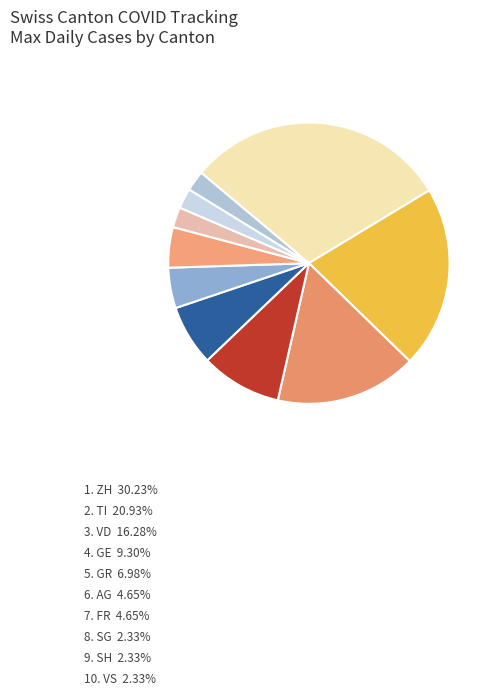

How many slices are in this pie chart?

10